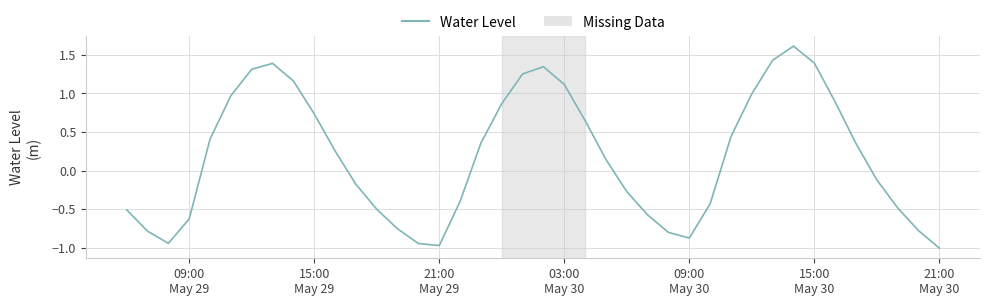

What is the greatest value displayed?

1.6